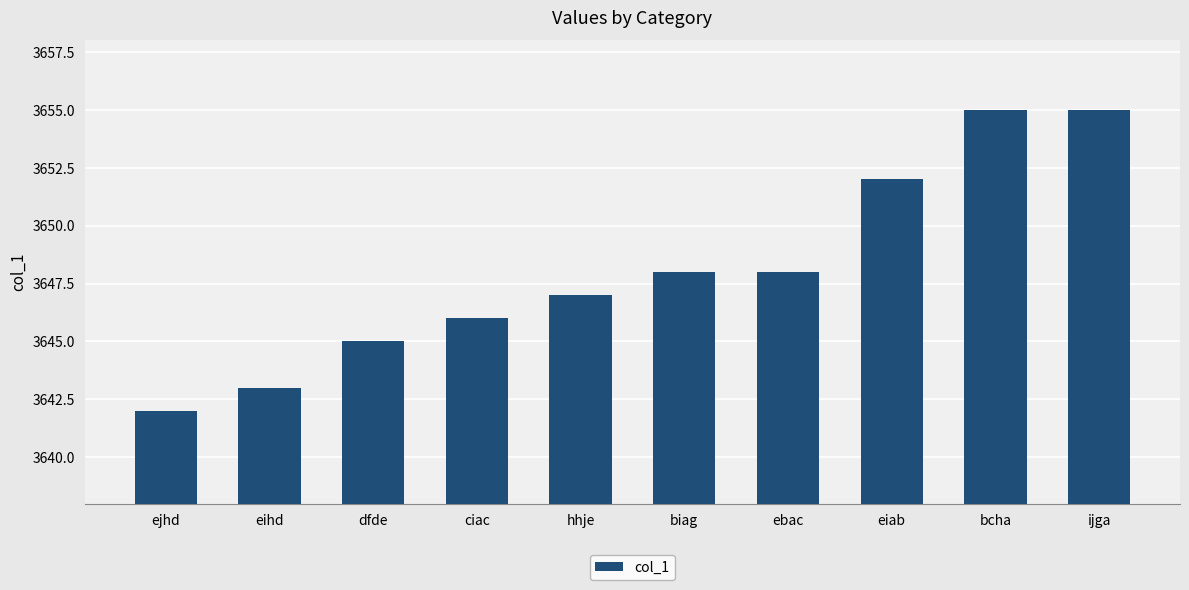

How many data points are less than 3648?

5